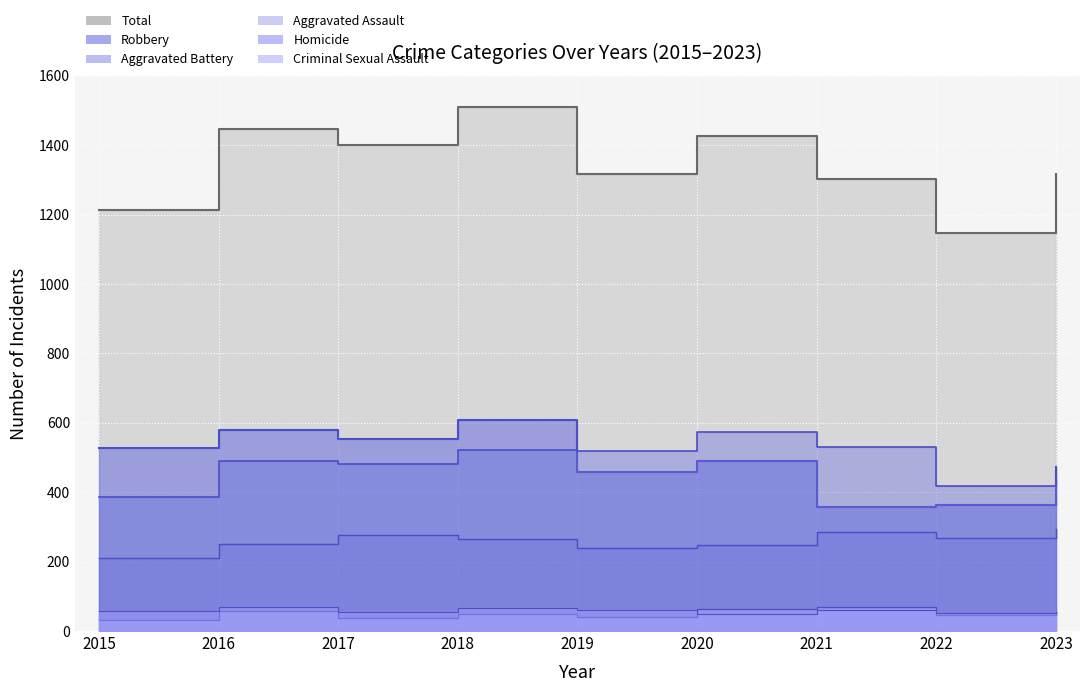

Reading left to right, extract all data points from this chart.

Aggravated Assault: 210	250	276	265	238	249	284	267	295
Aggravated Battery: 387	491	480	522	520	574	531	417	437
Criminal Sexual Assault: 58	69	55	65	61	49	62	53	56
Homicide: 32	59	37	49	40	63	69	47	55
Robbery: 527	579	553	608	458	491	356	364	473
Total: 1214	1448	1401	1509	1317	1426	1302	1148	1316